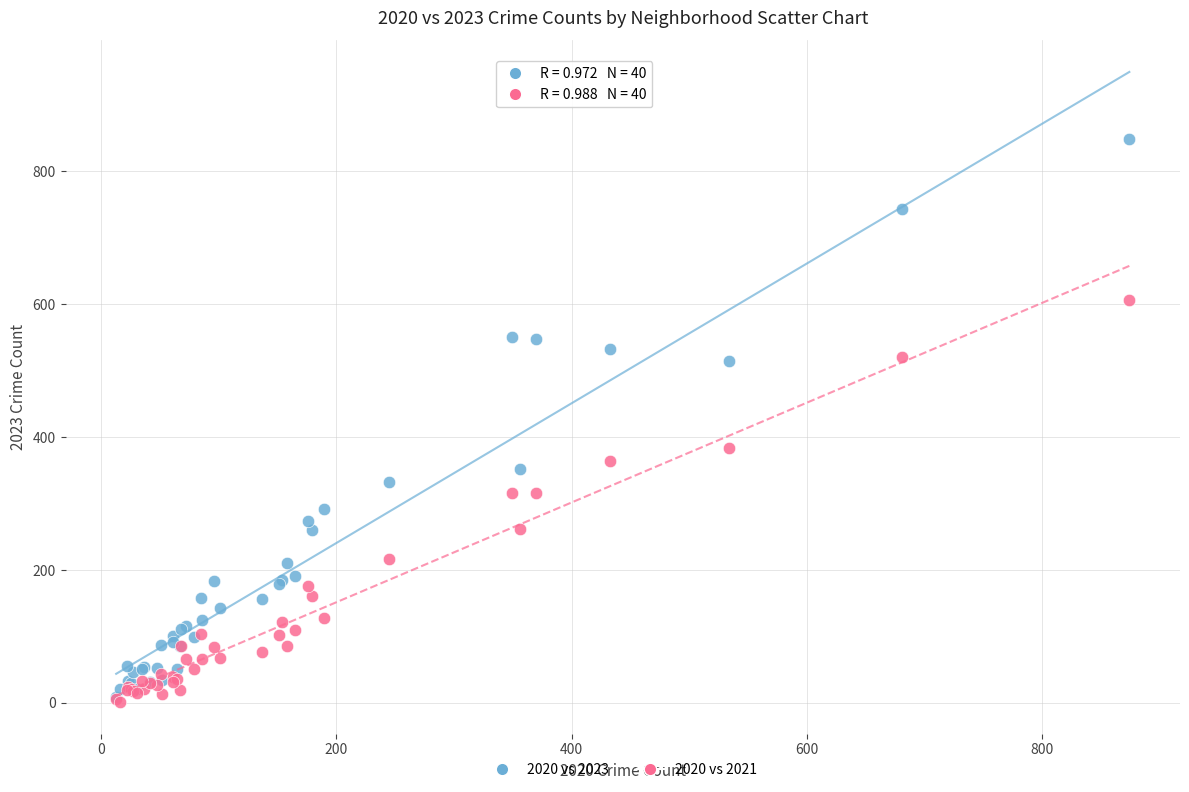

Across all series, what Y value is closest to 424?

384